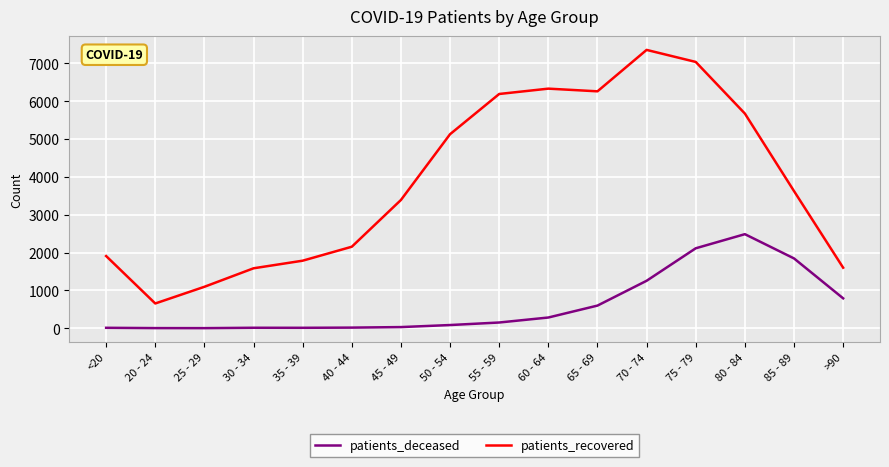

True or false: patients_deceased and patients_recovered intersect in this chart.

False